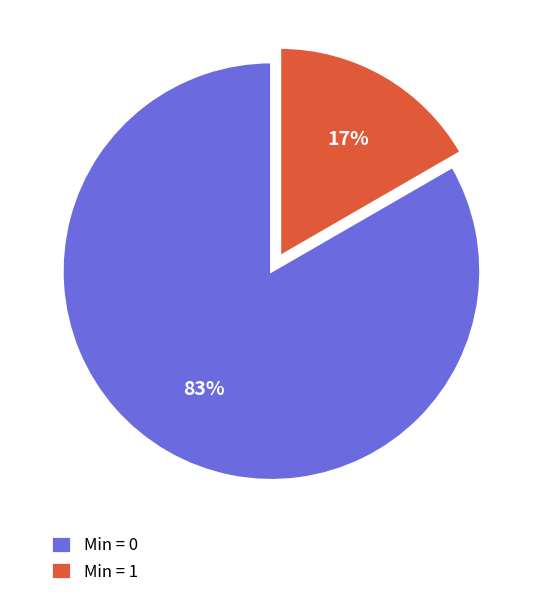

Which has a higher value, Min = 0 or Min = 1?

Min = 0